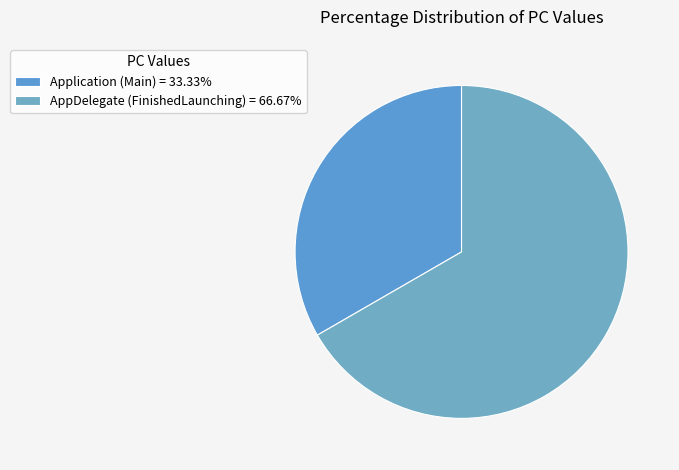

Does Application (Main) represent more than half of the total?

No